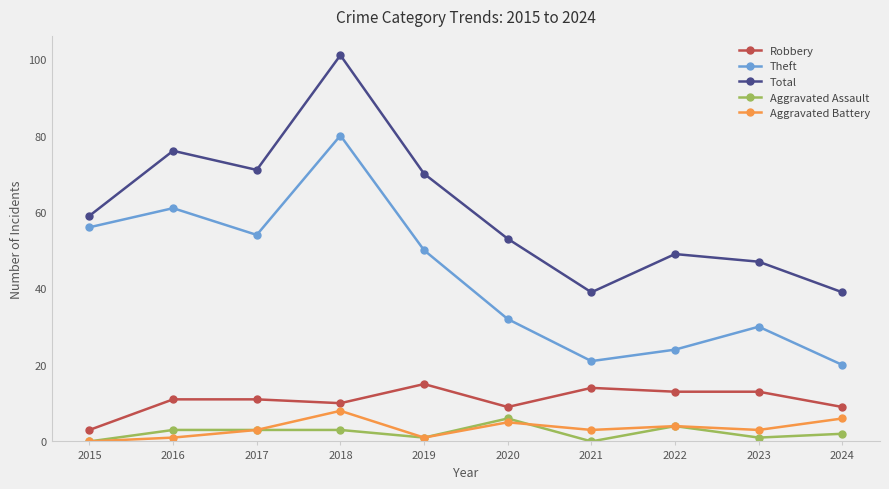

What is the average value of the Theft series?

43